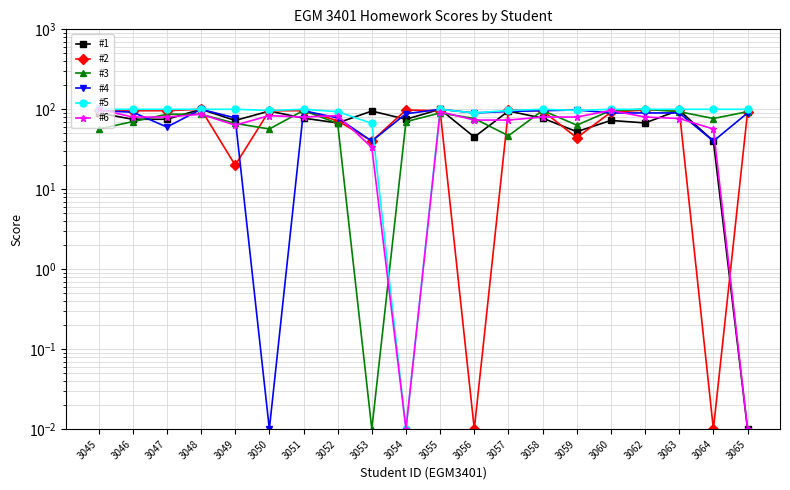

Where is the first local minimum for #6?

3049